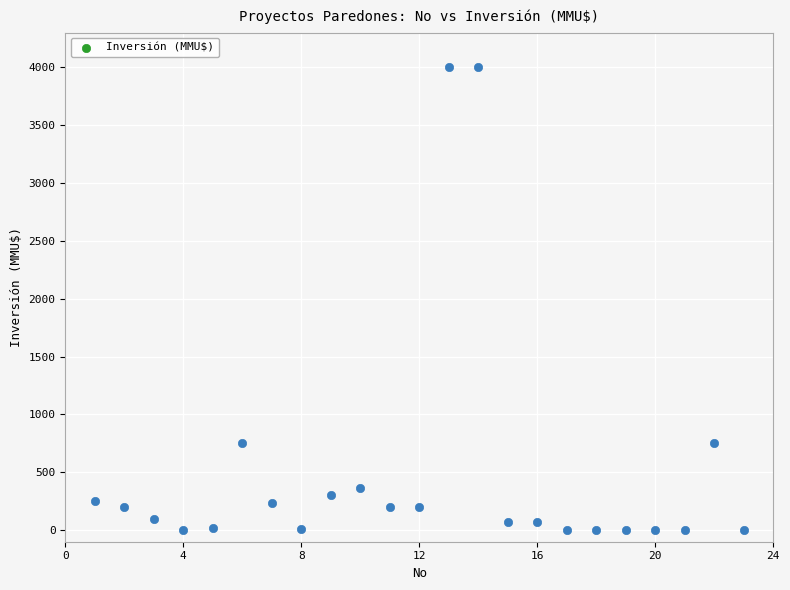

What is the range of X values (max minus min)?

22